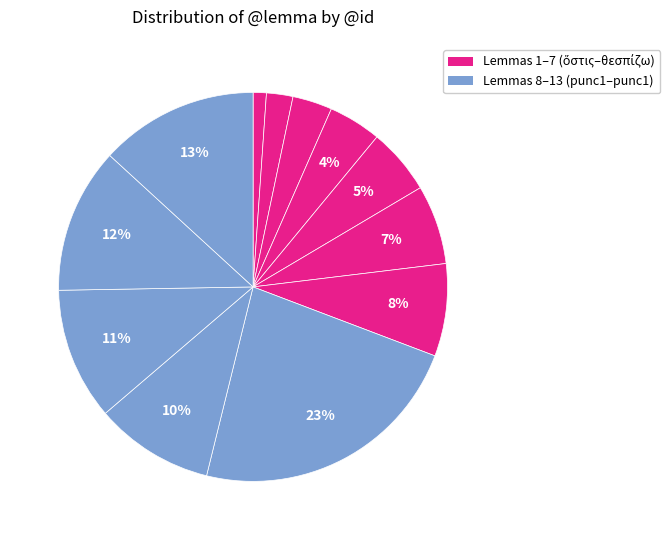

Rank the categories by value from highest to lowest.

punc1, ἑαυτοῦ, παρά, ἀναφέρω, συγγράφω, punc1, θεσπίζω, χρηστήριον, ὁ, ἕκαστος, ἄν, δέ, ὅστις